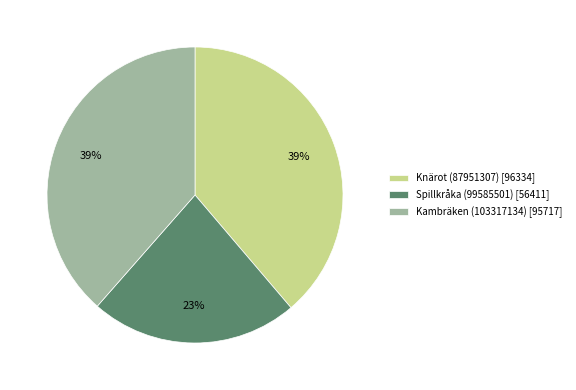

Combined, do Knärot (87951307) and Spillkråka (99585501) account for over 50%?

Yes